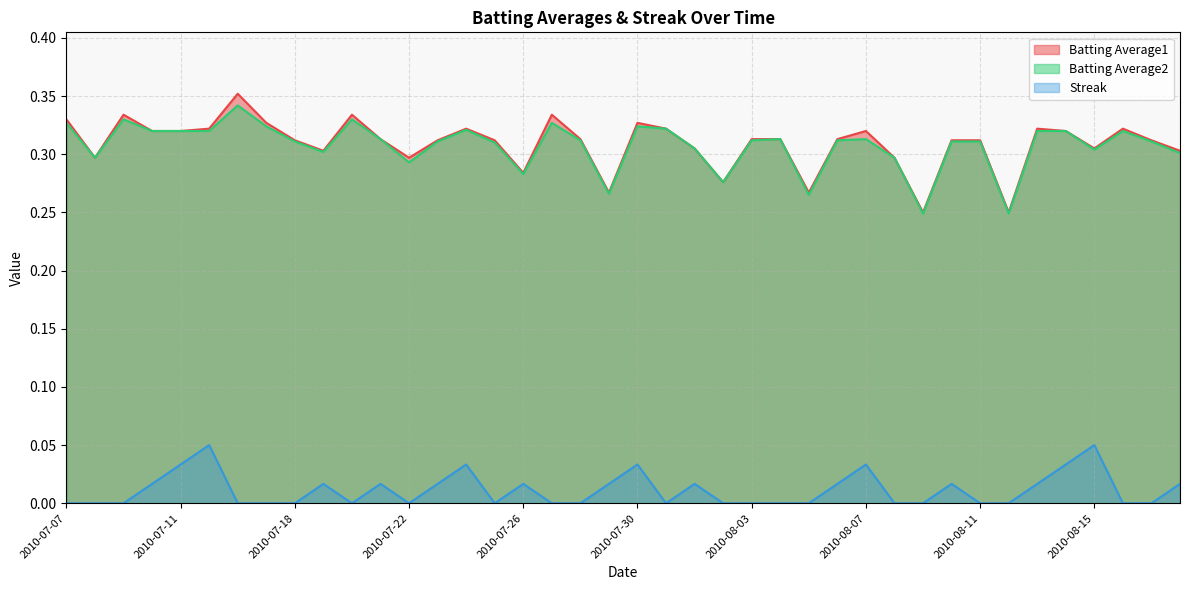

At which label does Batting Average2 reach its peak?

2010-07-16